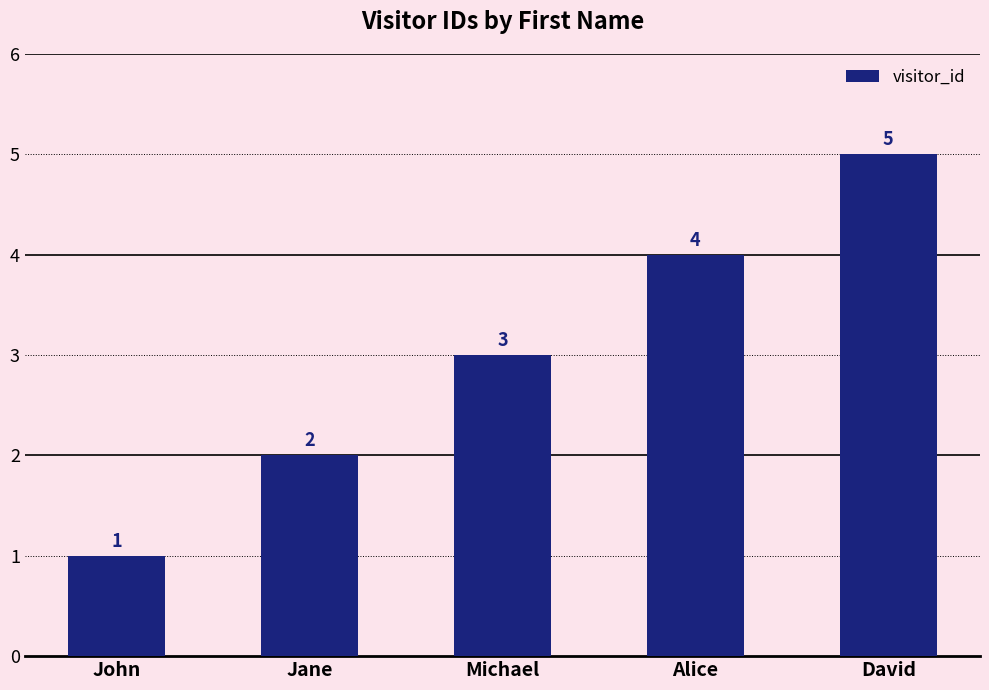

What is the smallest value displayed?

1